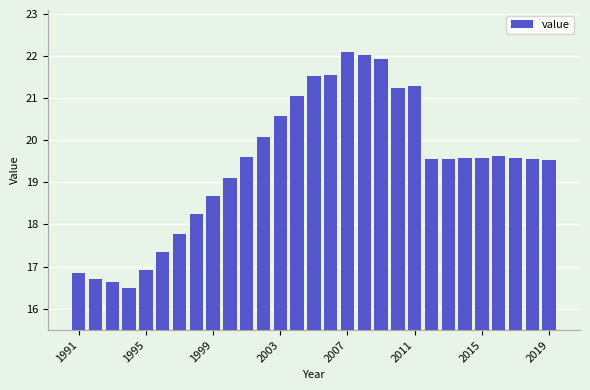

What is the smallest value displayed?

16.5